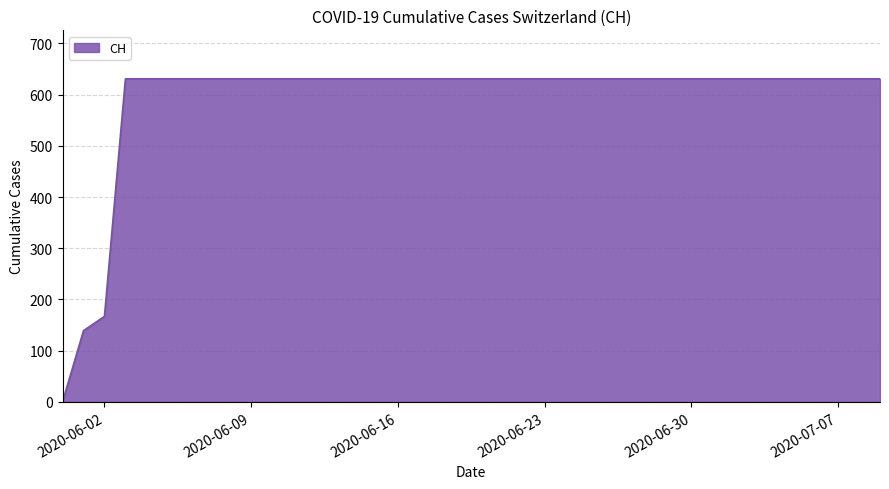

Does the chart display data point markers on the line(s)?

No